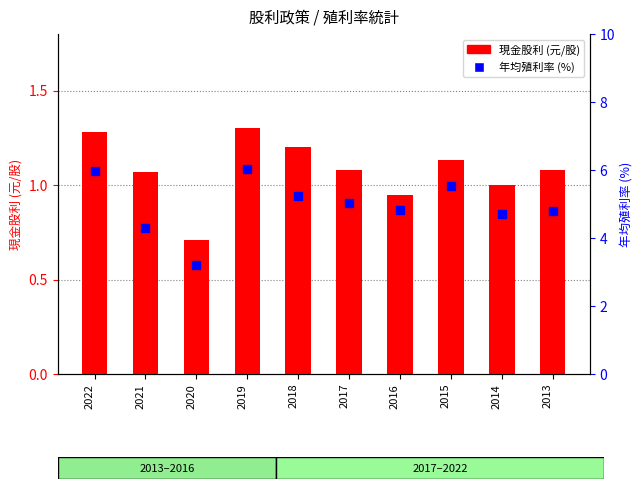

What is the difference between the maximum and minimum values in the 年均殖利率 series?

2.8